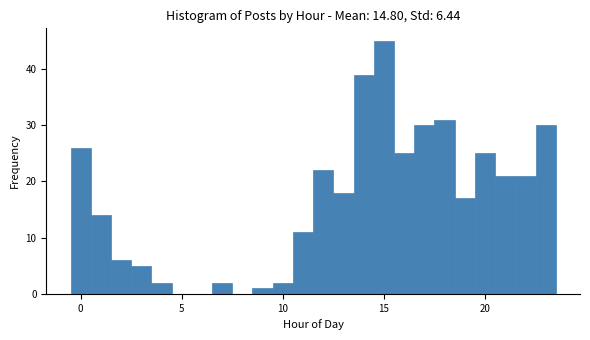

Read against the x-axis, roughly where is the centre of the tallest bar?

15.0